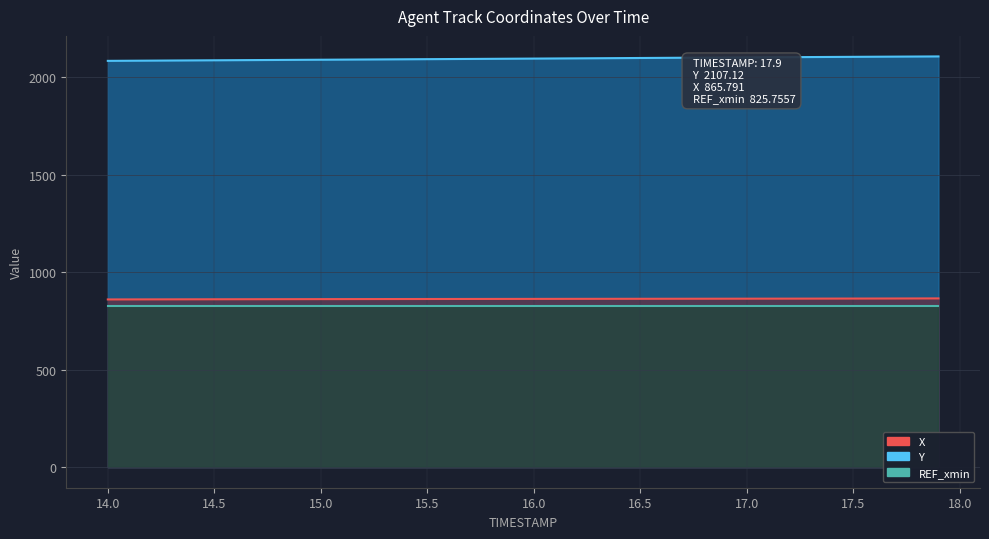

Is it true that Y equals 2087.3 at 14.5?

True